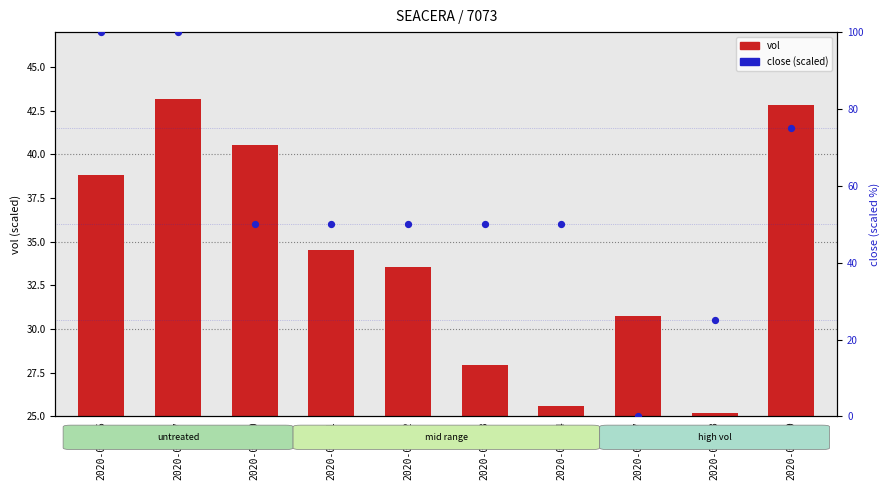

At which category is the sum across all series the highest?

2020-04-17